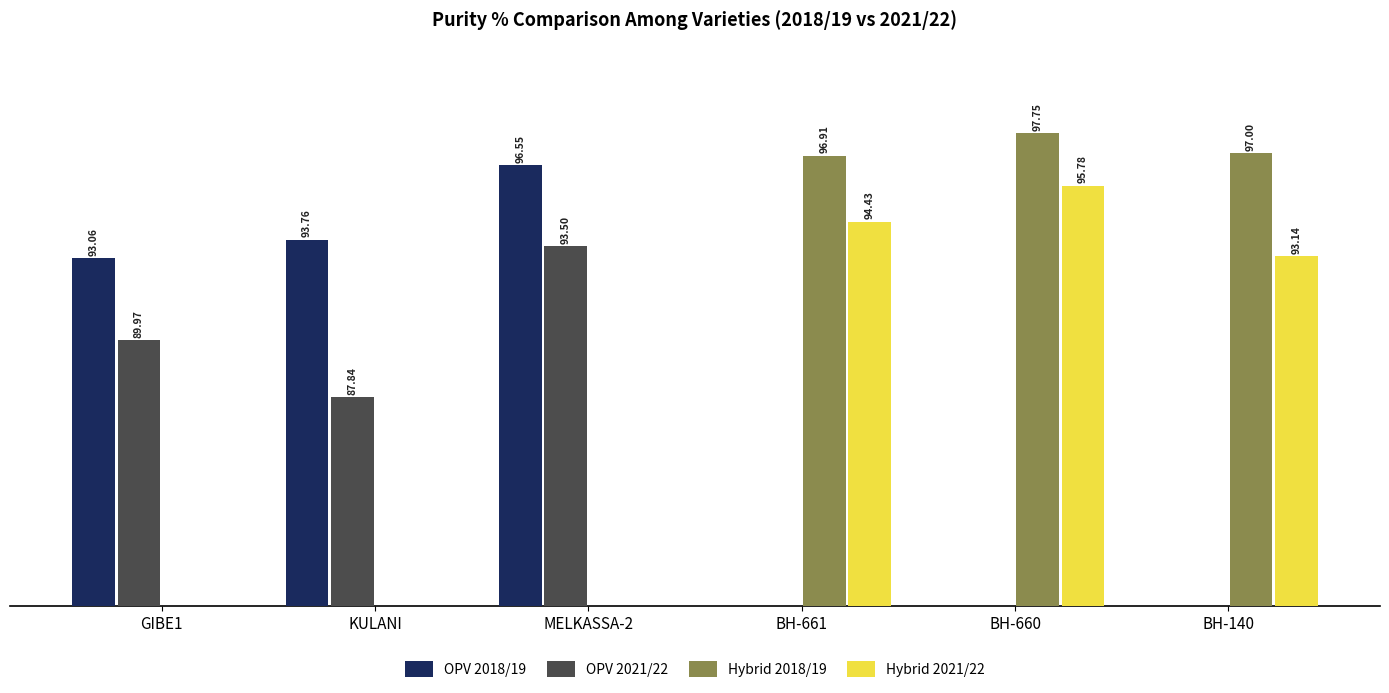

At how many categories does at least one series exceed 81?

6